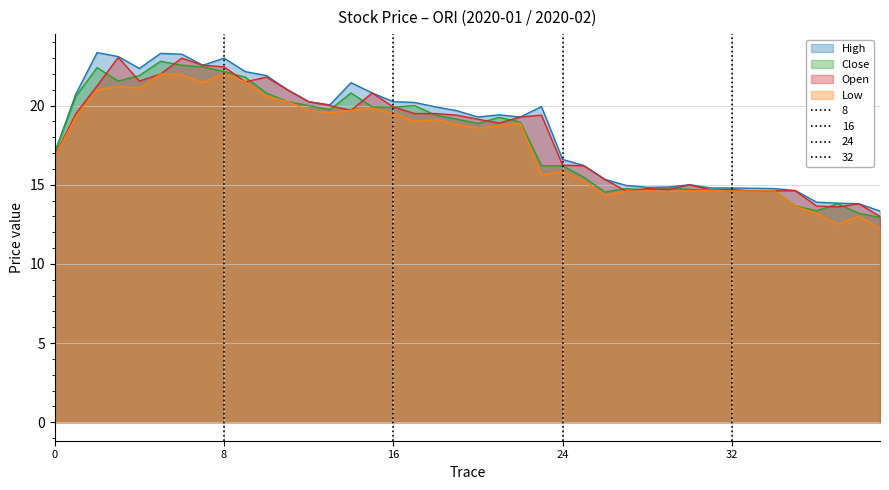

True or false: High and Open cross at least once.

False